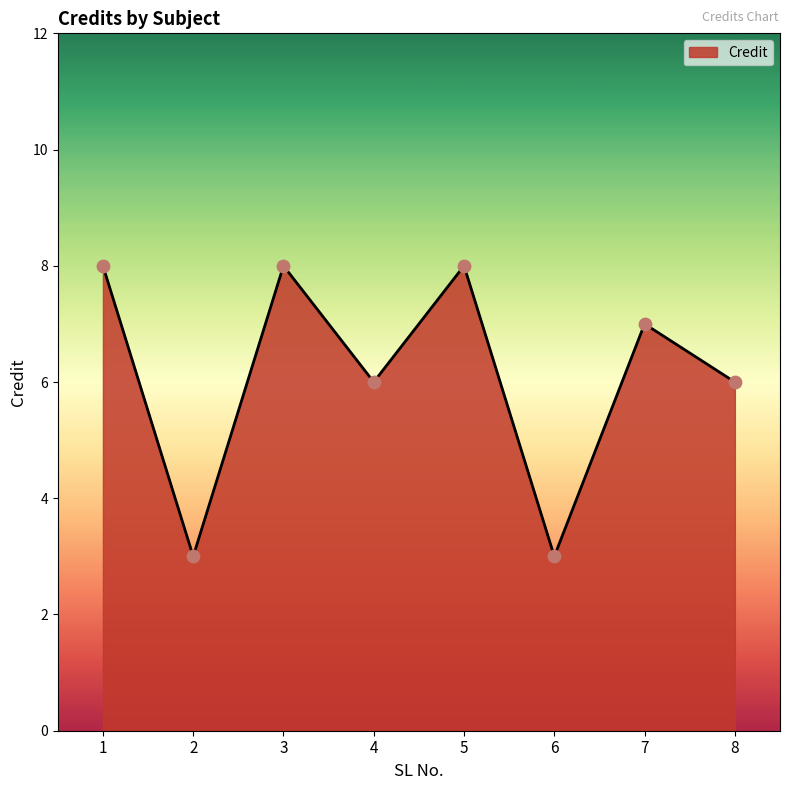

What is the change in value from 4 to 7?

+1